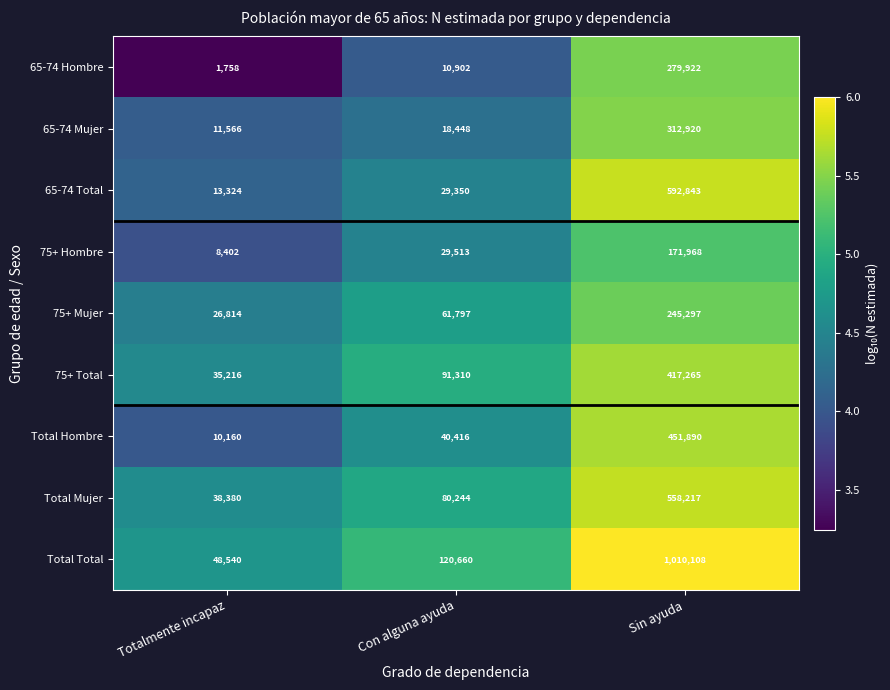

What is the total value across all series at Con alguna ayuda?

482640